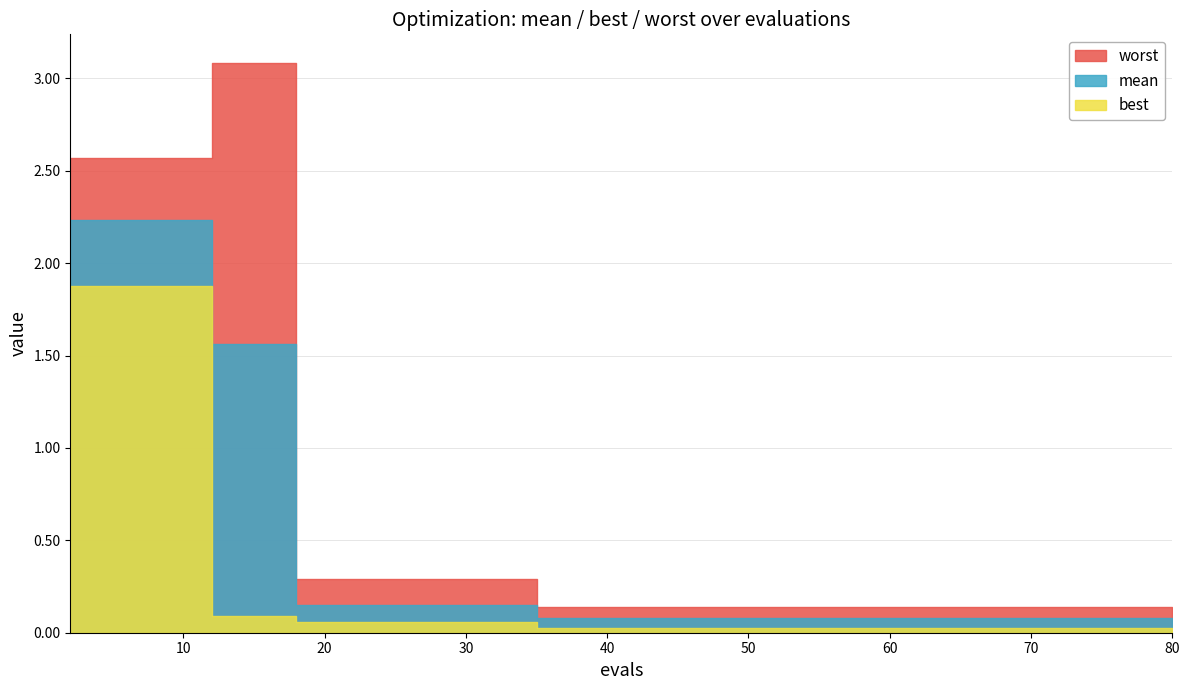

Which category has the highest value across all series?

12